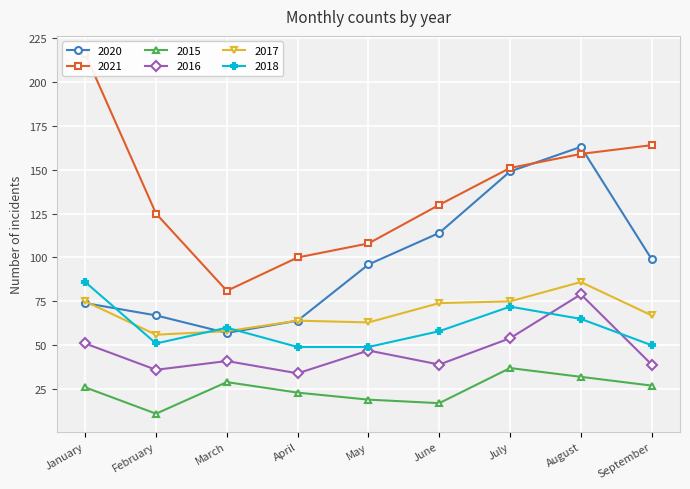

Which category has the highest value in the 2018 series?

January